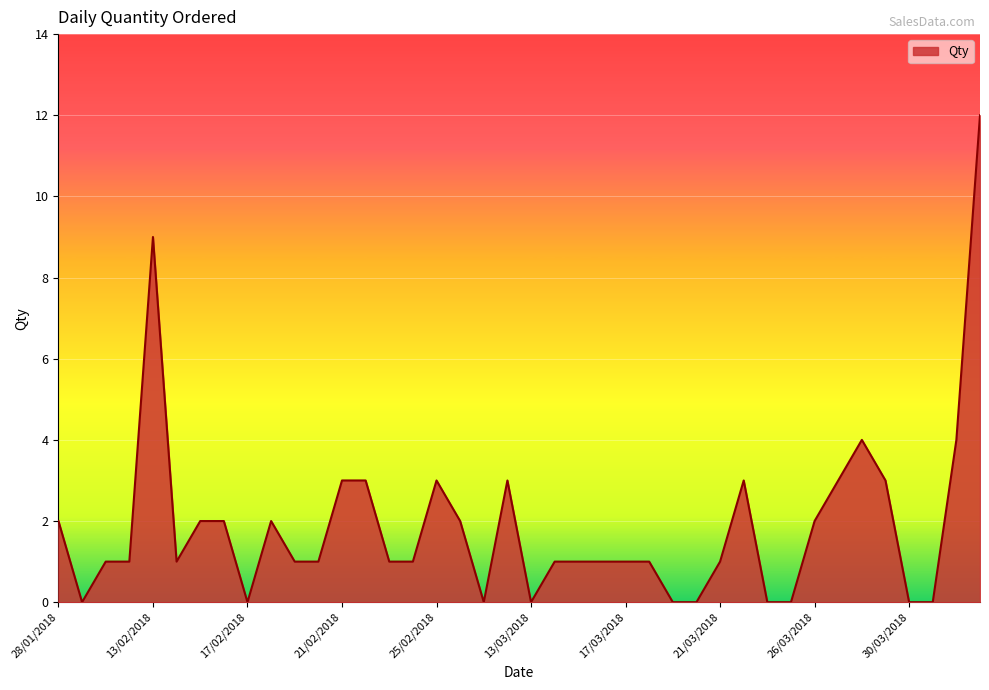

What is the maximum value shown in the chart?

12